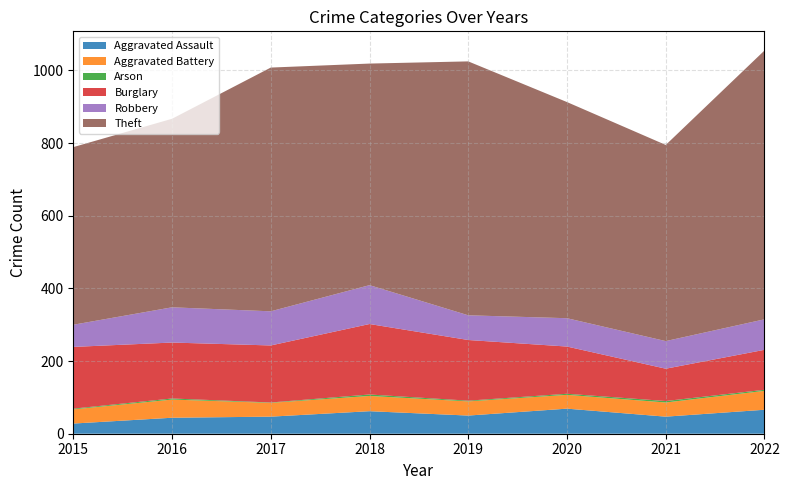

Reading left to right, transcribe all the data shown in this chart.

Aggravated Assault: 2015=28	2016=44	2017=47	2018=62	2019=50	2020=69	2021=47	2022=66
Aggravated Battery: 2015=39	2016=50	2017=38	2018=42	2019=39	2020=38	2021=39	2022=52
Arson: 2015=2	2016=3	2017=1	2018=4	2019=2	2020=3	2021=4	2022=3
Burglary: 2015=170	2016=154	2017=157	2018=194	2019=167	2020=130	2021=89	2022=110
Robbery: 2015=61	2016=97	2017=94	2018=107	2019=68	2020=78	2021=76	2022=84
Theft: 2015=489	2016=519	2017=671	2018=610	2019=699	2020=595	2021=540	2022=740